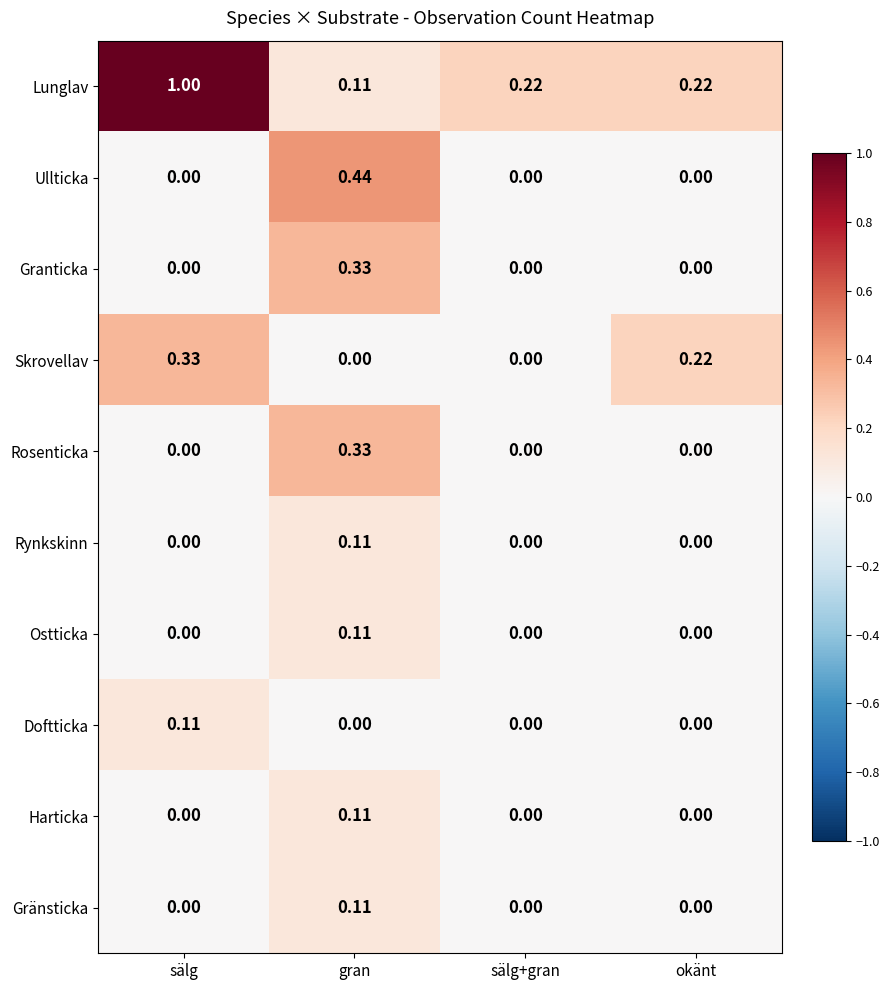

Which series has the widest spread of values?

Lunglav